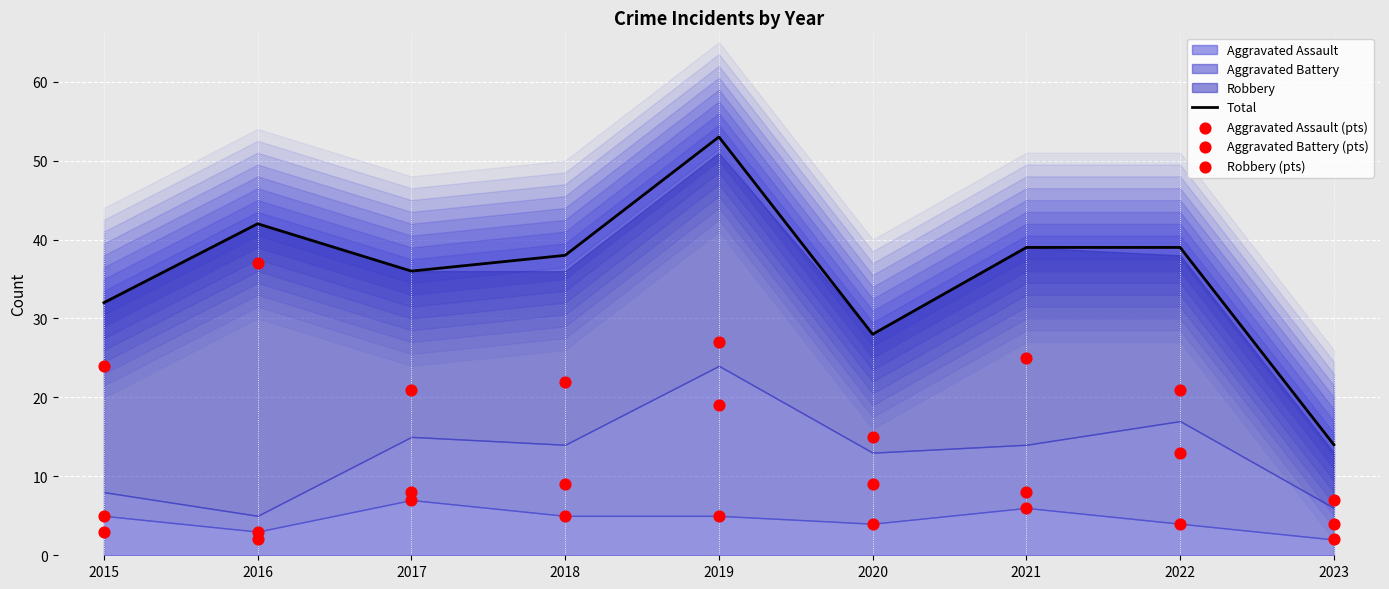

The value of Total at 2021 is 39. True or false?

True